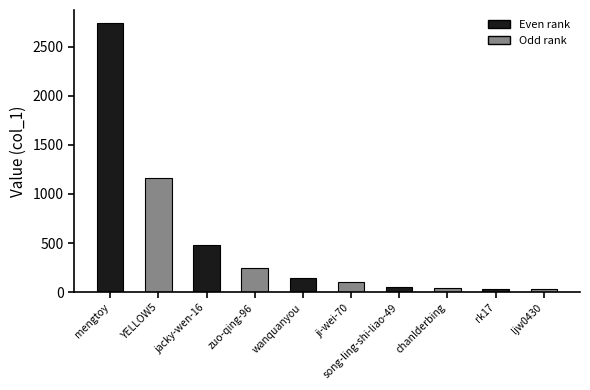

What is the difference between the second highest and minimum values?

1128